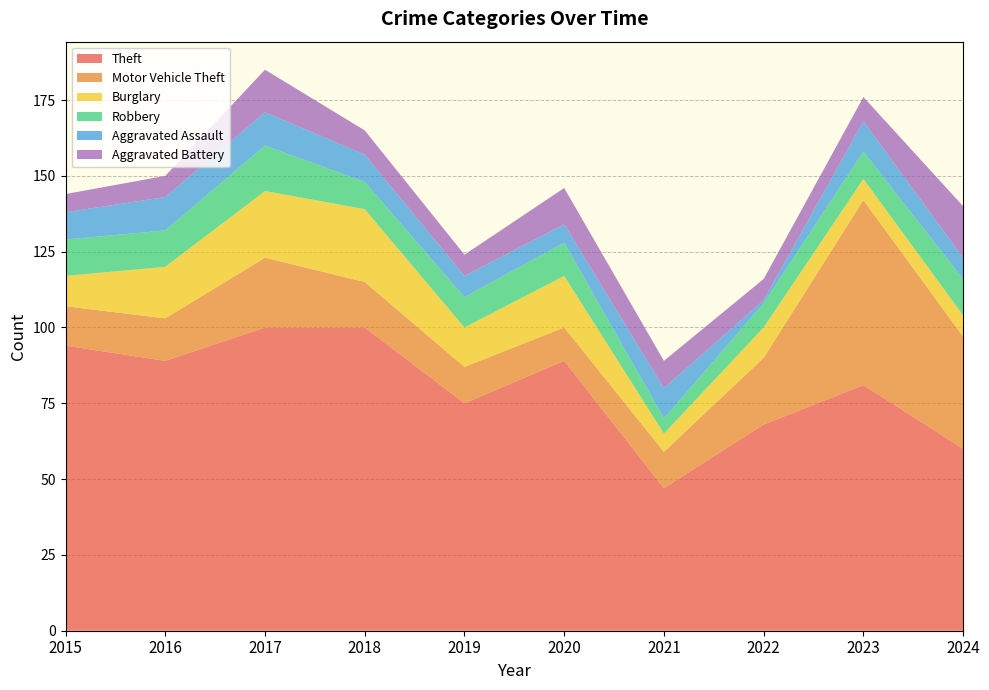

Reading left to right, extract all data points from this chart.

Theft: 2015=94	2016=89	2017=100	2018=100	2019=75	2020=89	2021=47	2022=68	2023=81	2024=60
Motor Vehicle Theft: 2015=13	2016=14	2017=23	2018=15	2019=12	2020=11	2021=12	2022=22	2023=61	2024=37
Burglary: 2015=10	2016=17	2017=22	2018=24	2019=13	2020=17	2021=6	2022=10	2023=7	2024=7
Robbery: 2015=12	2016=12	2017=15	2018=9	2019=10	2020=11	2021=5	2022=8	2023=9	2024=12
Aggravated Assault: 2015=9	2016=11	2017=11	2018=9	2019=7	2020=6	2021=10	2022=1	2023=10	2024=7
Aggravated Battery: 2015=6	2016=7	2017=14	2018=8	2019=7	2020=12	2021=9	2022=7	2023=8	2024=17